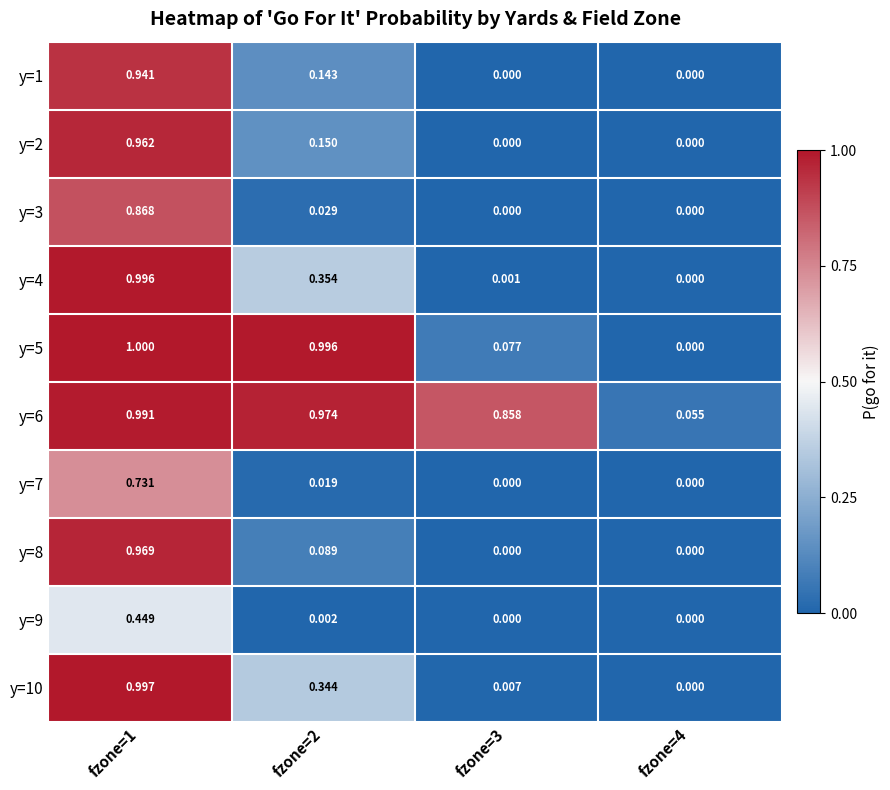

Is the value of y=8 at fzone=4 greater than the value of y=6 at fzone=3?

No